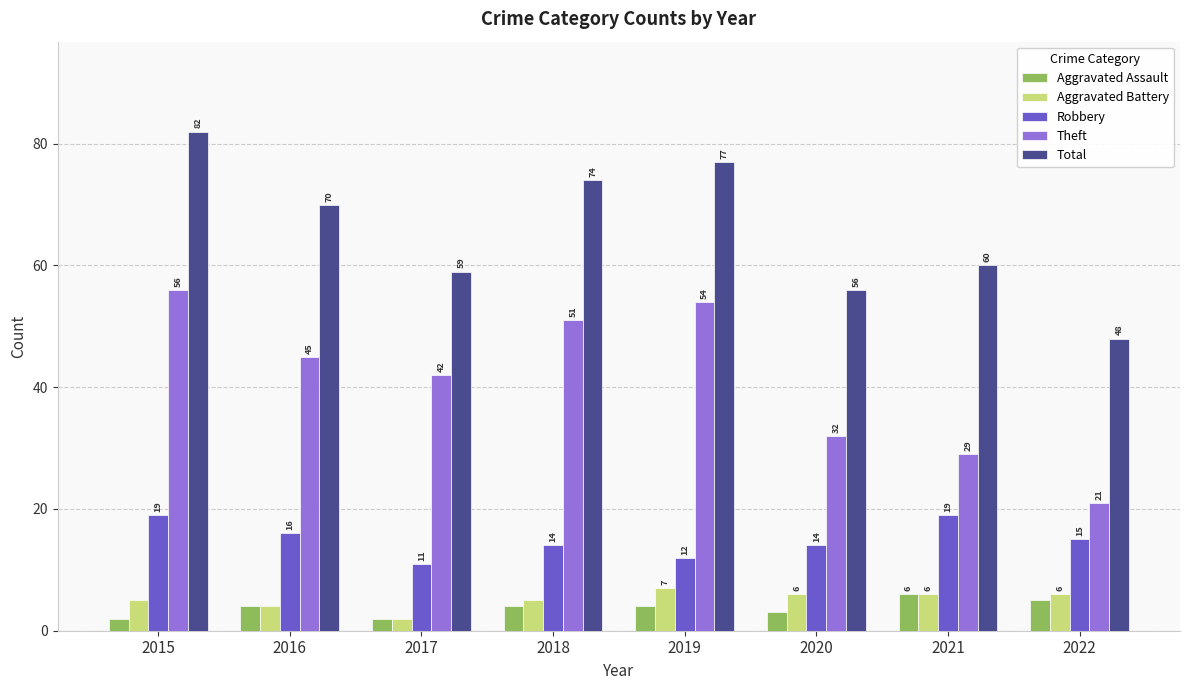

List the series in order of their peak value, lowest first.

Aggravated Assault, Aggravated Battery, Robbery, Theft, Total